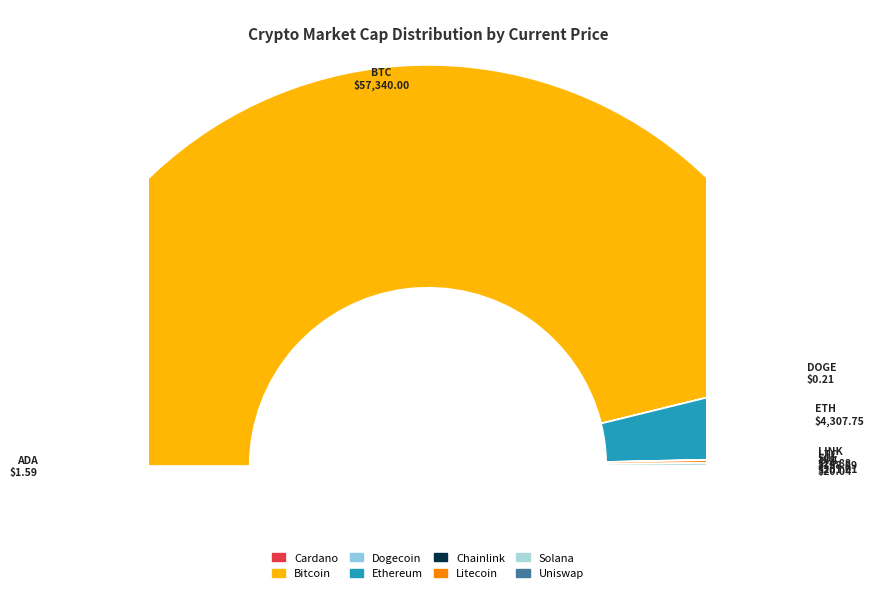

The ada slice represents 1% of the pie. True or false?

False